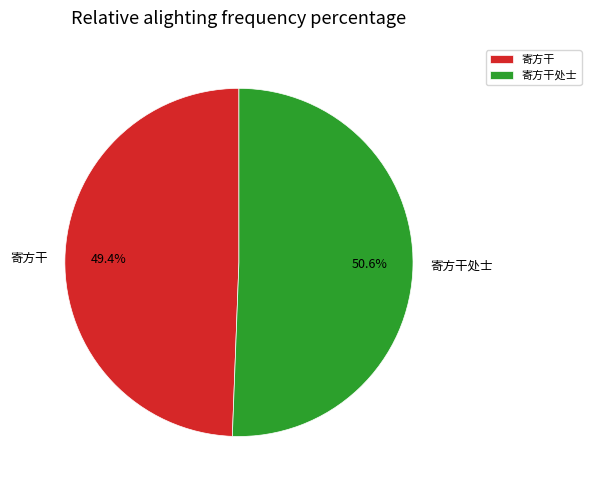

Between 寄方干 and 寄方干处士, which is larger?

寄方干处士